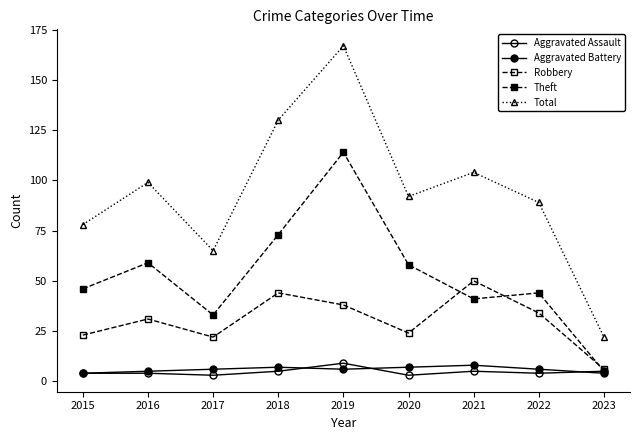

Reading right to left, transcribe all the data shown in this chart.

Aggravated Assault: 5	4	5	3	9	5	3	4	4
Aggravated Battery: 4	6	8	7	6	7	6	5	4
Robbery: 6	34	50	24	38	44	22	31	23
Theft: 5	44	41	58	114	73	33	59	46
Total: 22	89	104	92	167	130	65	99	78